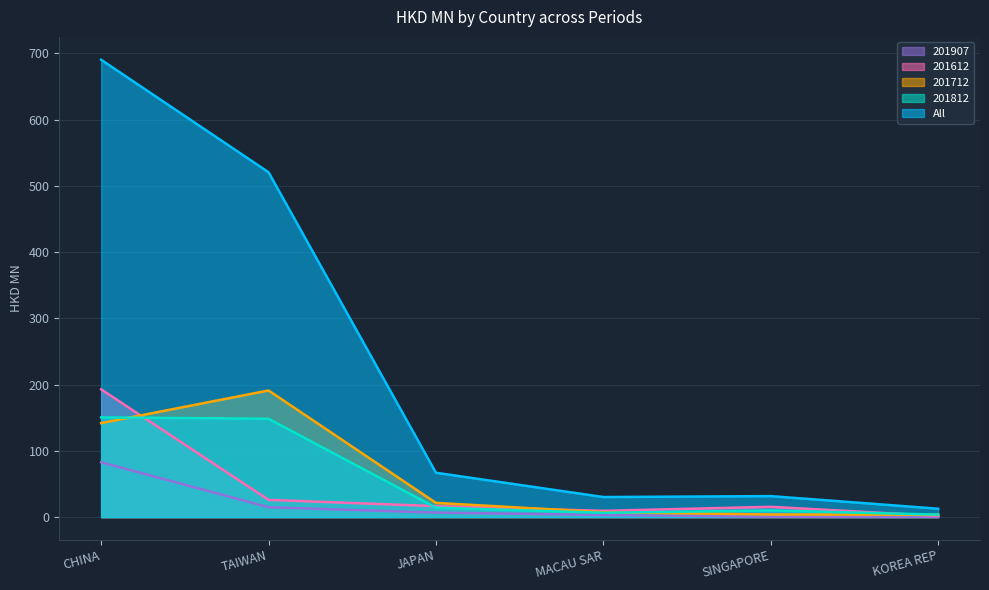

Which series has the widest spread of values?

All